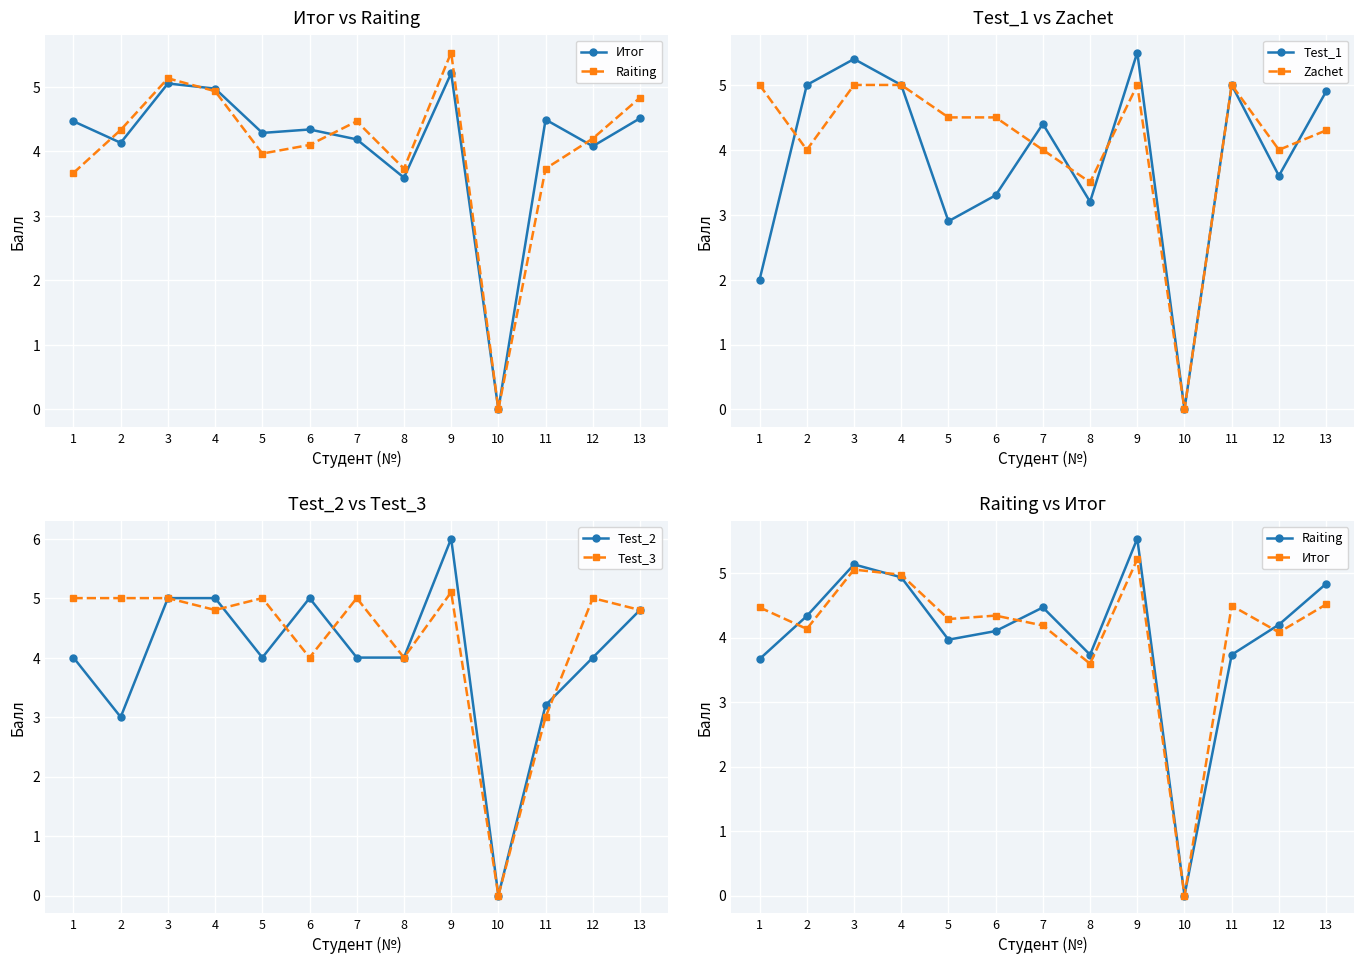

Reading left to right, extract all data points from this chart.

Итог: 1=4.5	2=4.1	3=5.1	4=5.0	5=4.3	6=4.3	7=4.2	8=3.6	9=5.2	10=0.0	11=4.5	12=4.1	13=4.5
Raiting: 1=3.7	2=4.3	3=5.1	4=4.9	5=4.0	6=4.1	7=4.5	8=3.7	9=5.5	10=0.0	11=3.7	12=4.2	13=4.8
Test_1: 1=2.0	2=5.0	3=5.4	4=5.0	5=2.9	6=3.3	7=4.4	8=3.2	9=5.5	10=0.0	11=5.0	12=3.6	13=4.9
Zachet: 1=5.0	2=4.0	3=5.0	4=5.0	5=4.5	6=4.5	7=4.0	8=3.5	9=5.0	10=0.0	11=5.0	12=4.0	13=4.3
Test_2: 1=4.0	2=3.0	3=5.0	4=5.0	5=4.0	6=5.0	7=4.0	8=4.0	9=6.0	10=0.0	11=3.2	12=4.0	13=4.8
Test_3: 1=5.0	2=5.0	3=5.0	4=4.8	5=5.0	6=4.0	7=5.0	8=4.0	9=5.1	10=0.0	11=3.0	12=5.0	13=4.8